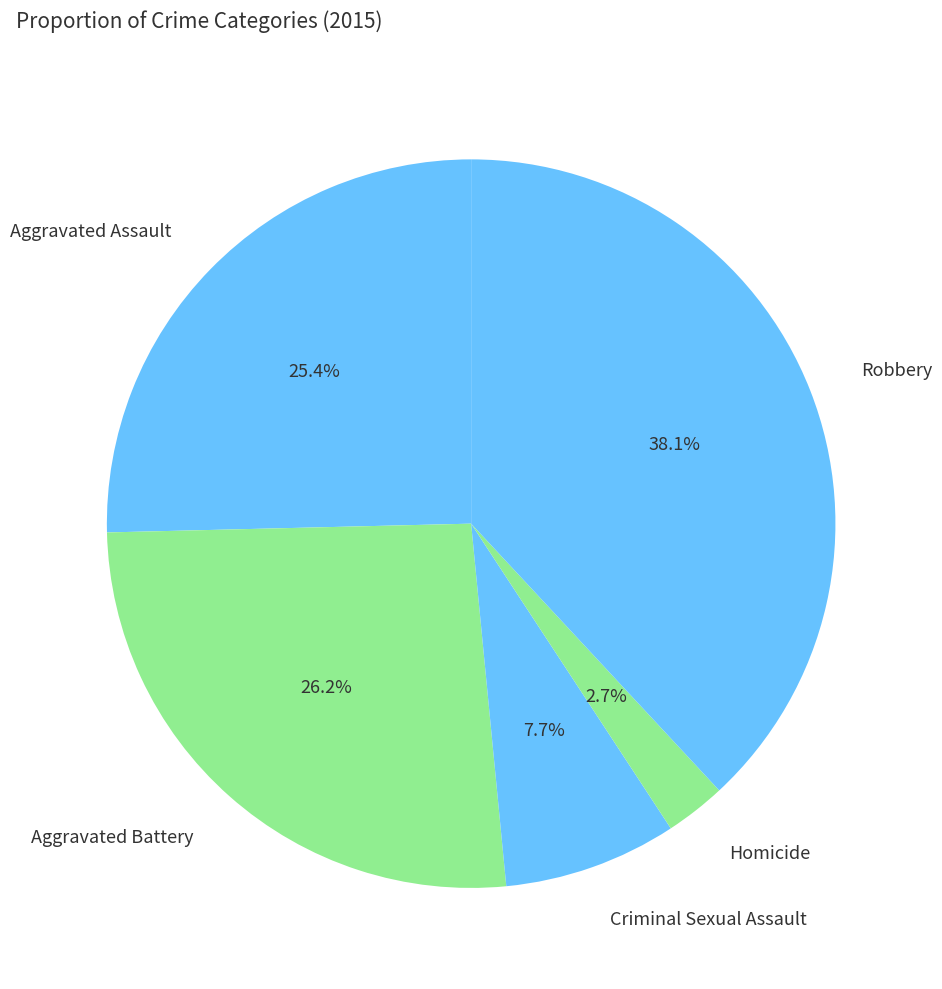

Rank the categories by value from highest to lowest.

Robbery, Aggravated Battery, Aggravated Assault, Criminal Sexual Assault, Homicide